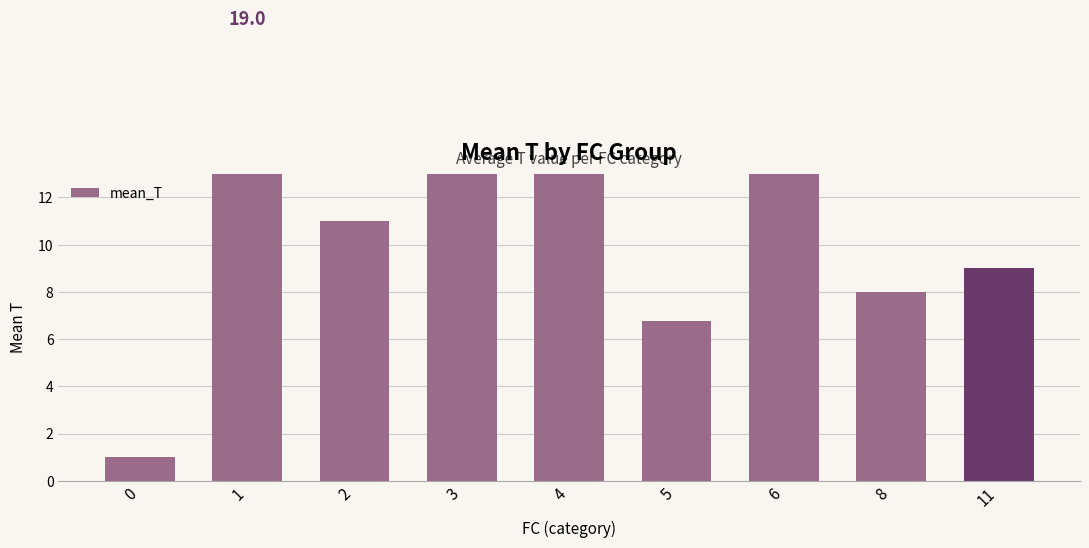

Where is the data nearest to the value 10?

2